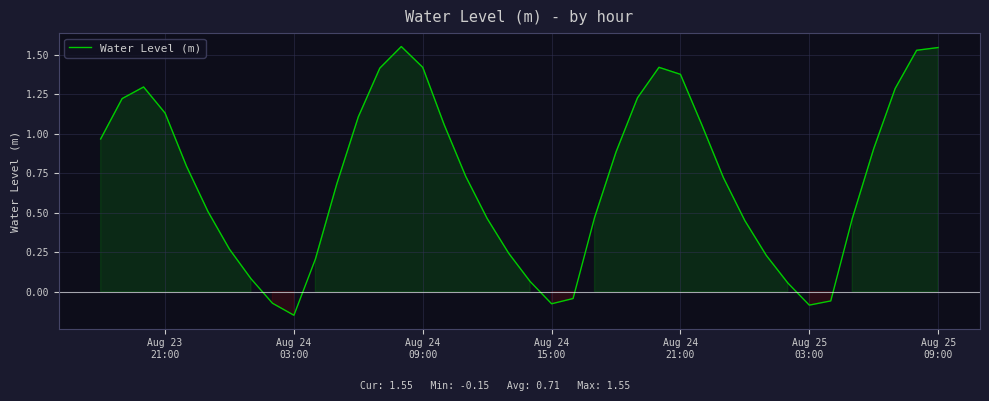

What is the difference between the maximum and minimum values?

1.7